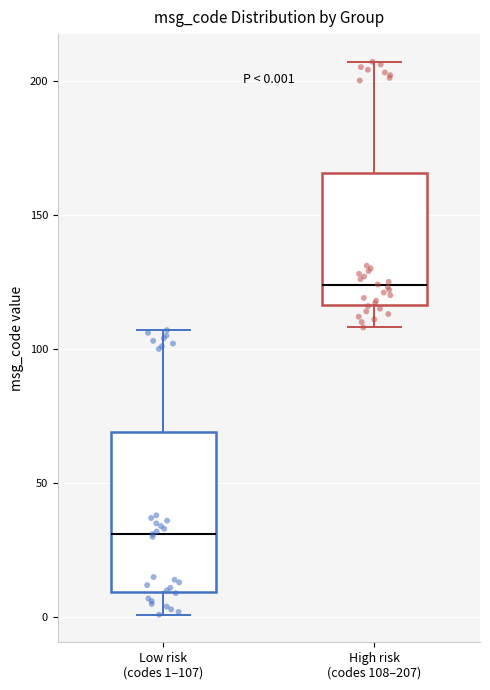

Which box is the tallest, from its lower edge to its upper edge?

Low risk (codes 1–107)